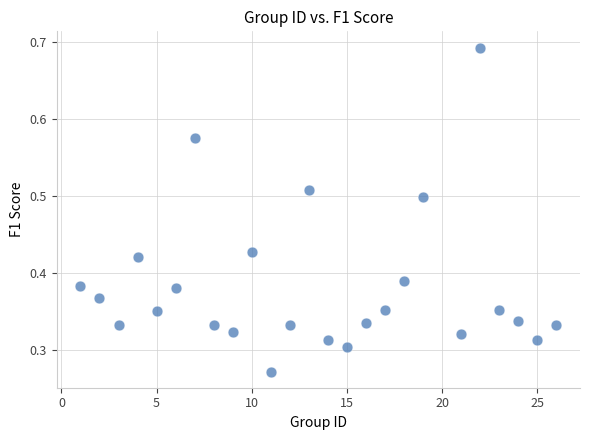

What is the range of X values (max minus min)?

25.0